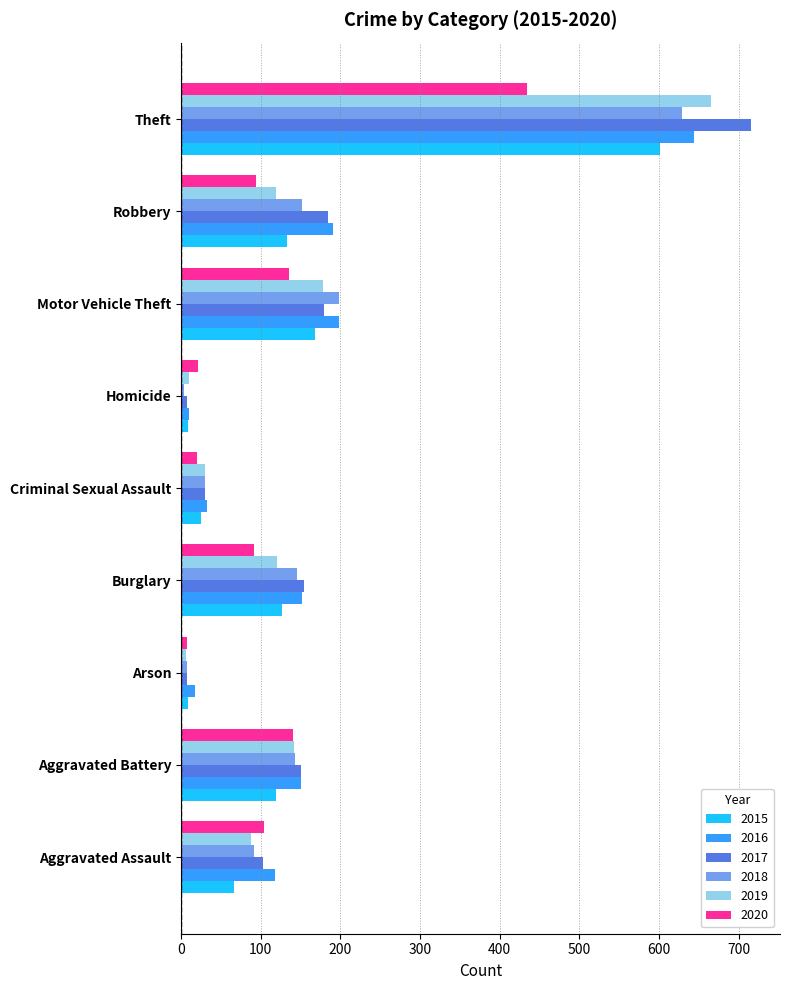

How many data points in 2017 are less than 150?

4